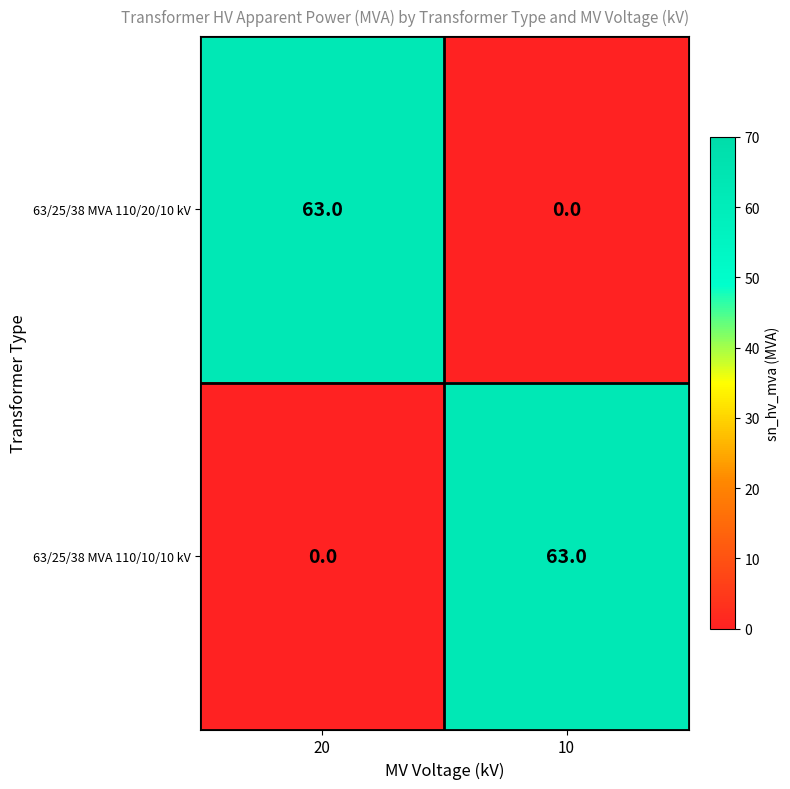

What is the average value of the 63/25/38 MVA 110/20/10 kV series?

32